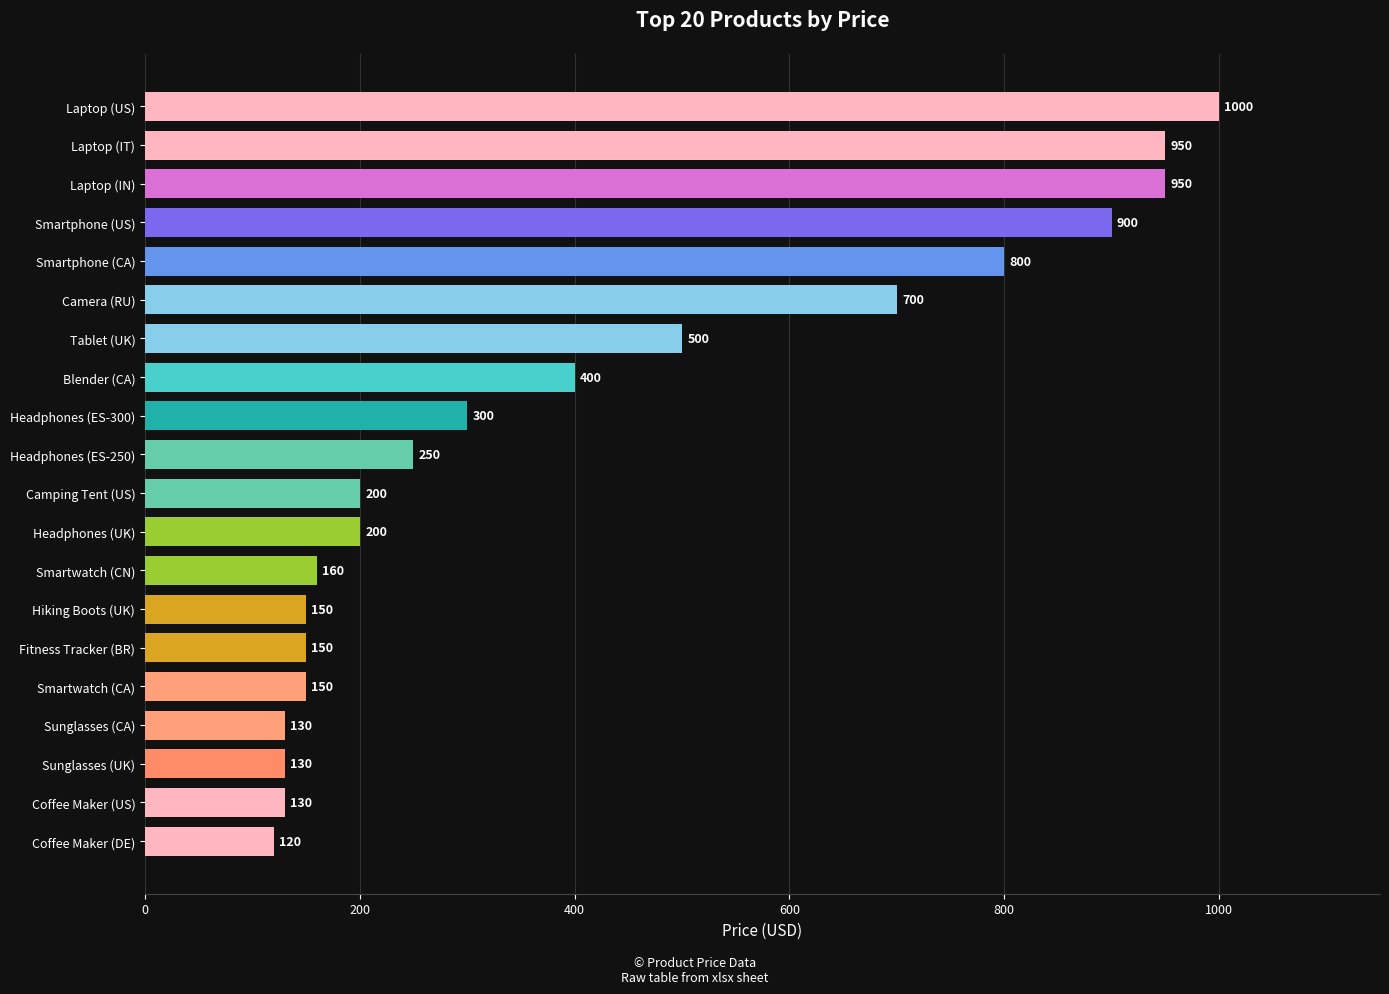

What is the ratio of the value at Headphones (ES-300) to the value at Camera (RU)?

0.4